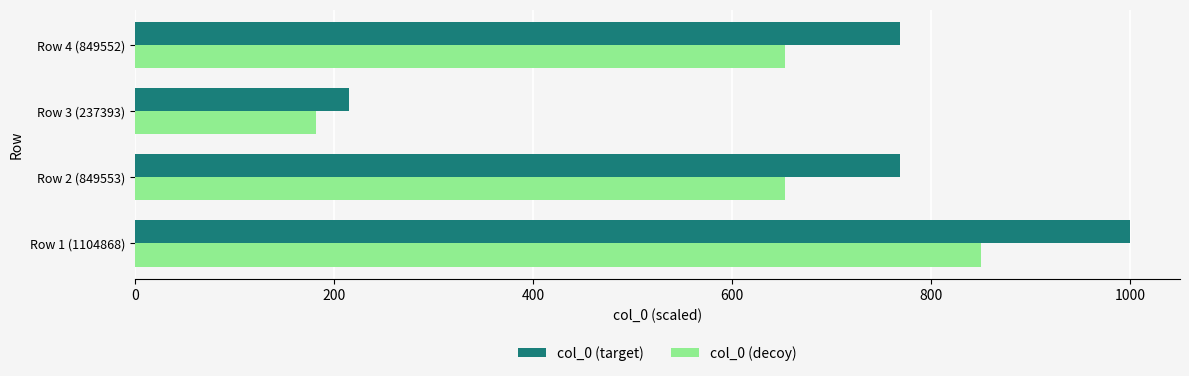

List the series in order of their overall mean, lowest first.

col_0 (decoy), col_0 (target)